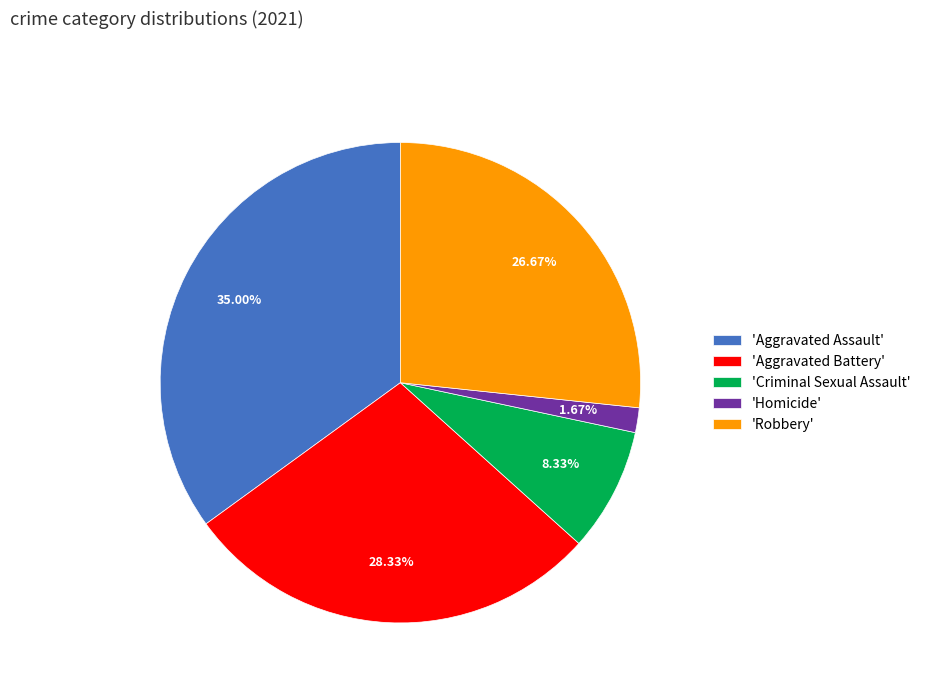

Which has a higher value, 'Robbery' or 'Aggravated Assault'?

'Aggravated Assault'